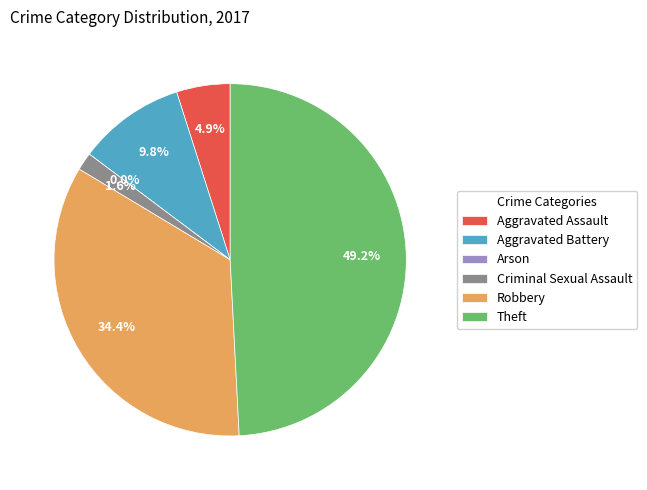

What percentage do Aggravated Assault and Arson together represent?

4.9%